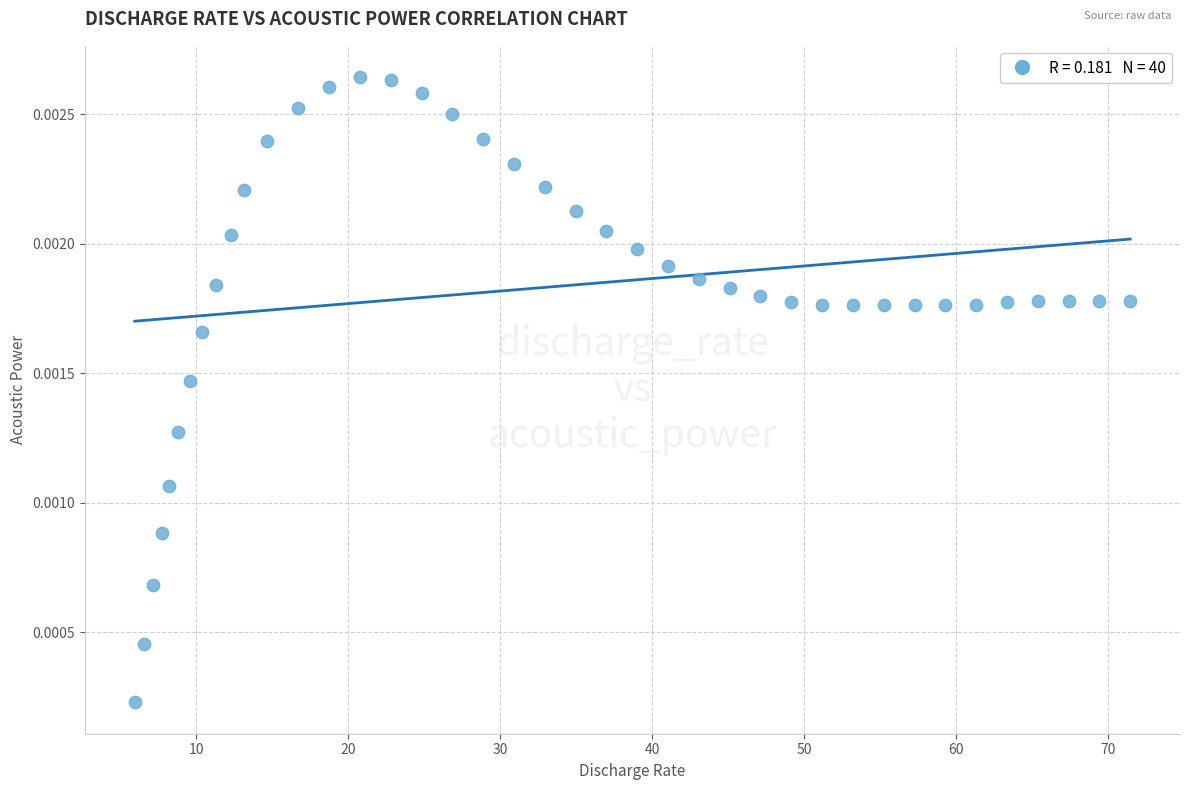

What is the range of X values (max minus min)?

65.5